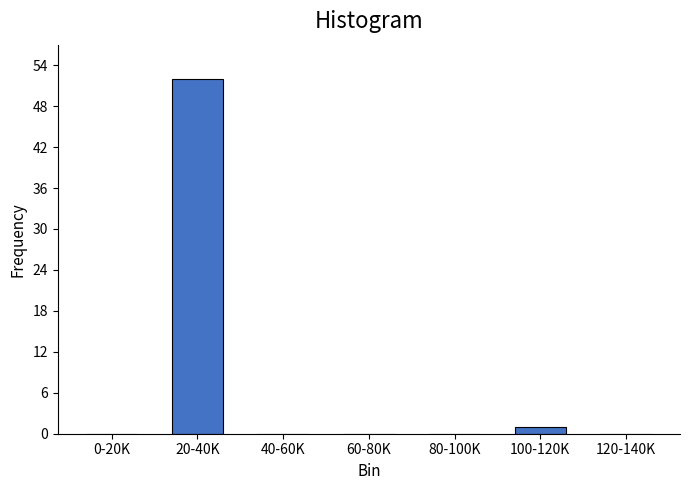

Reading left to right, list all the values displayed in this chart.

0-20K=0	20-40K=52	40-60K=0	60-80K=0	80-100K=0	100-120K=1	120-140K=0